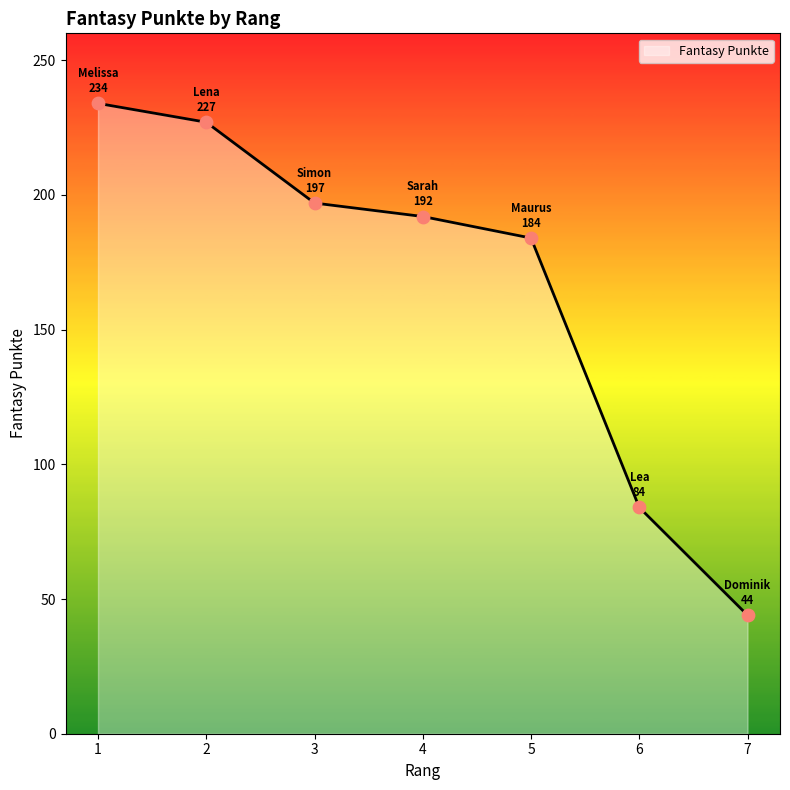

What is the change in value from 1 to 5?

-50